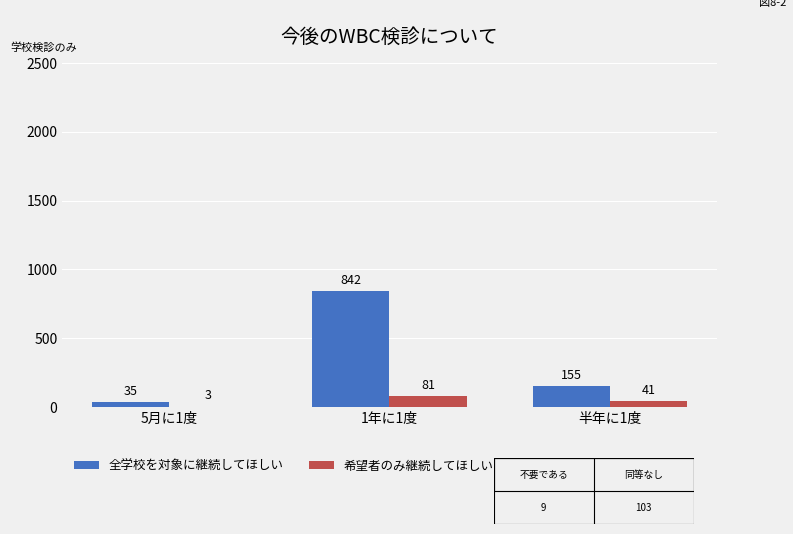

Is it true that 全学校を対象に継続してほしい equals 155 at 半年に1度?

True